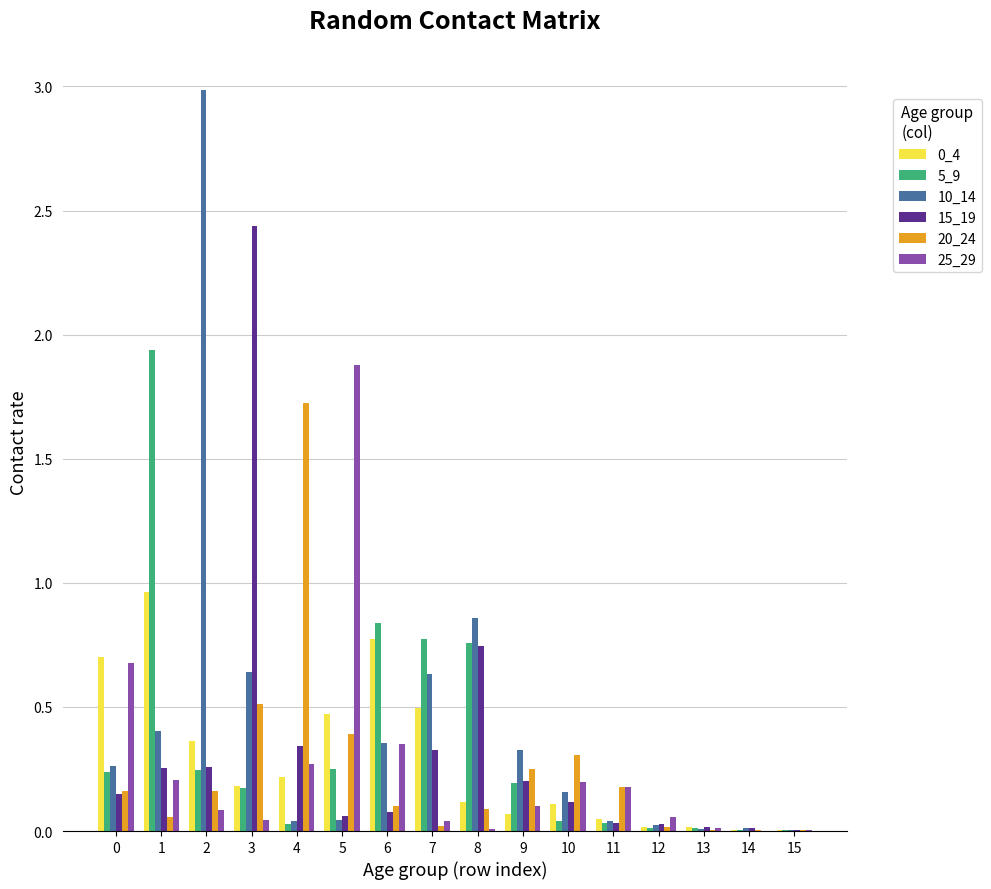

The value of 10_14 at 7 is 0.8. True or false?

False